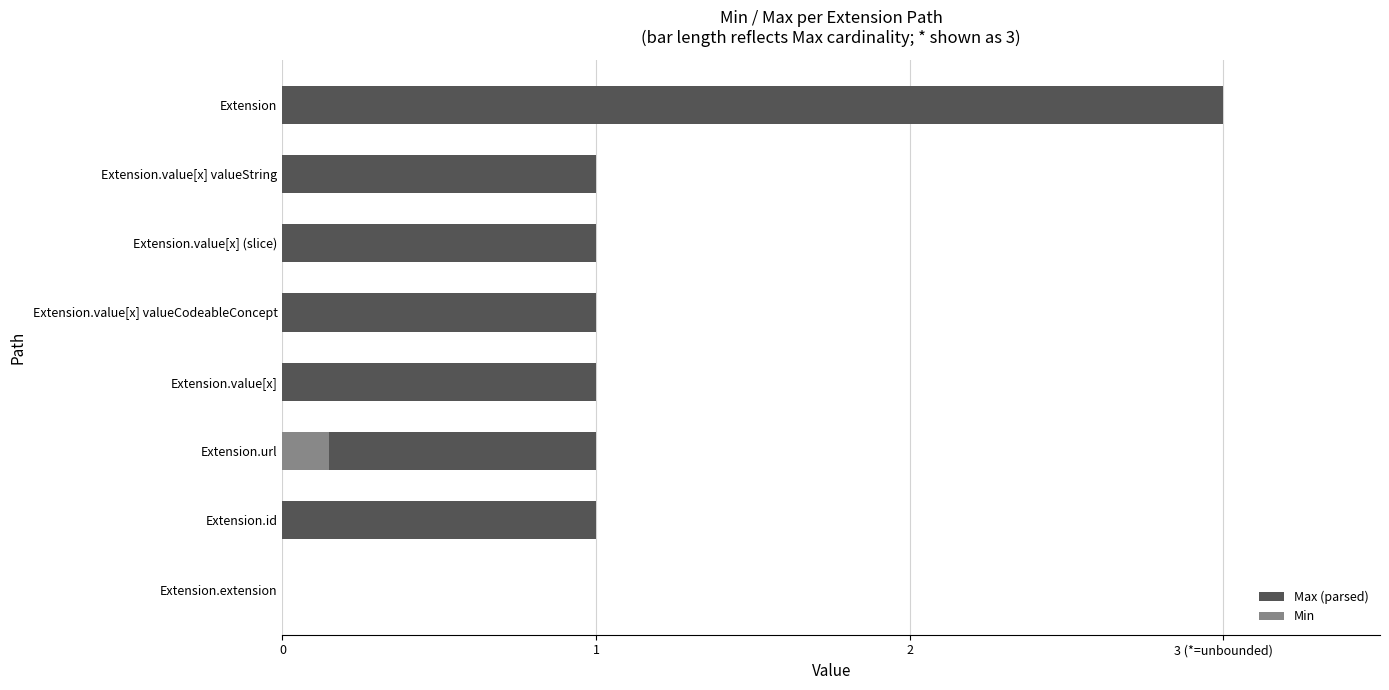

Is it true that Min equals -0.1 at Extension.value[x] valueString?

False